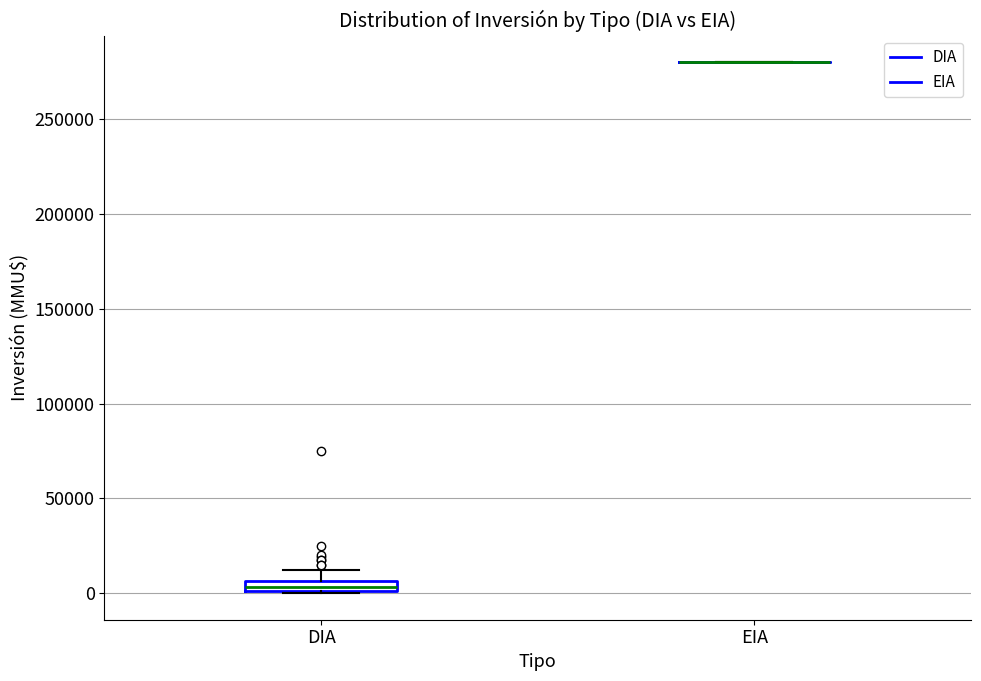

Which box is the tallest, from its lower edge to its upper edge?

DIA